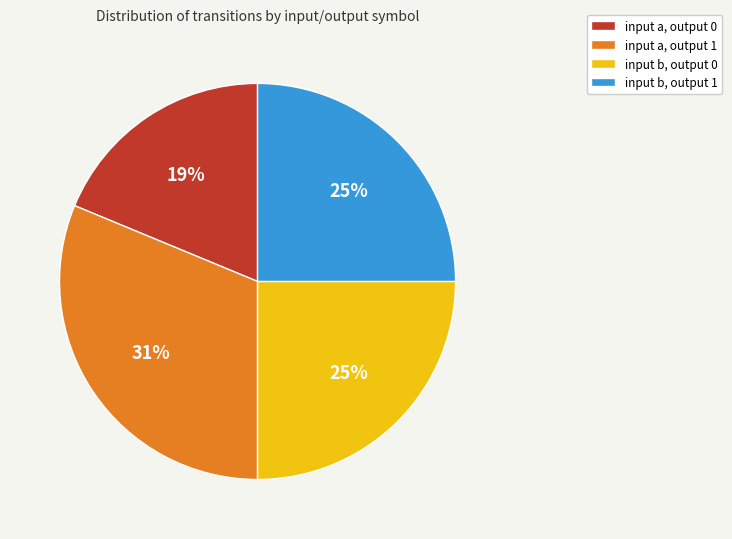

Which has a higher value, input a, output 0 or input b, output 0?

input b, output 0